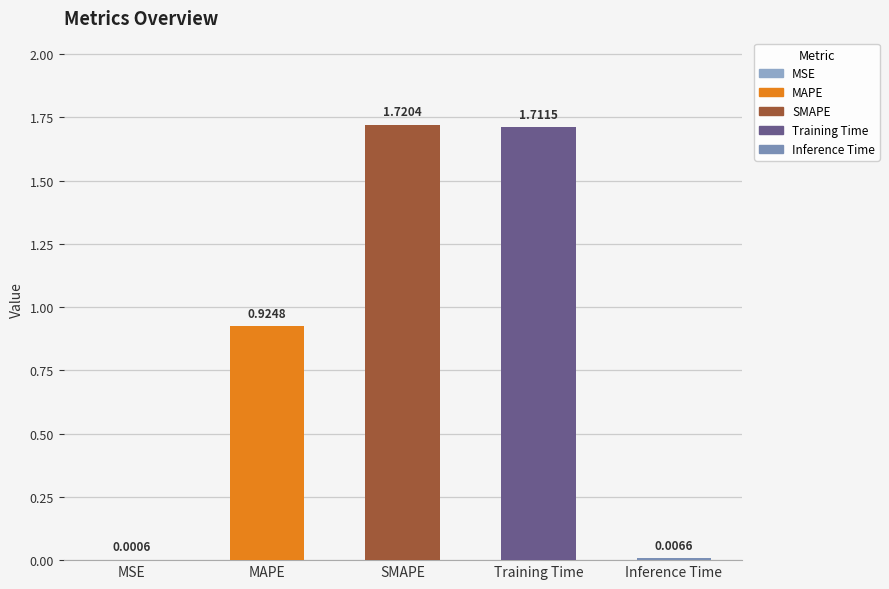

Which category has the highest value across all series?

SMAPE